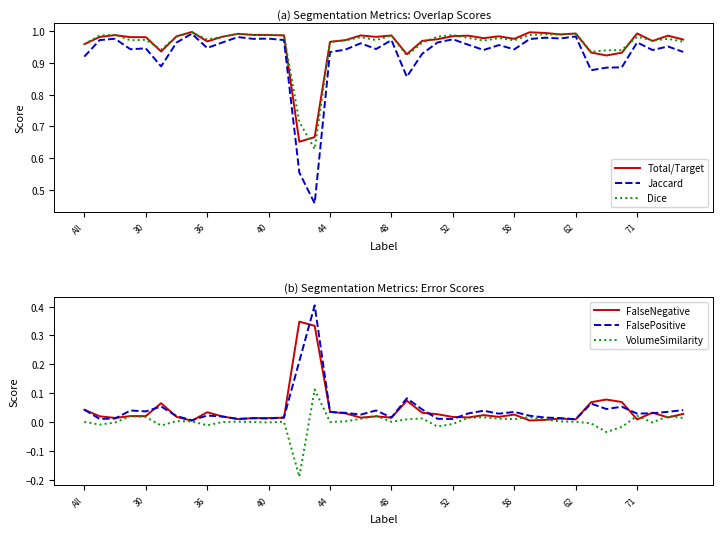

What is the highest value of the FalsePositive series?

0.4